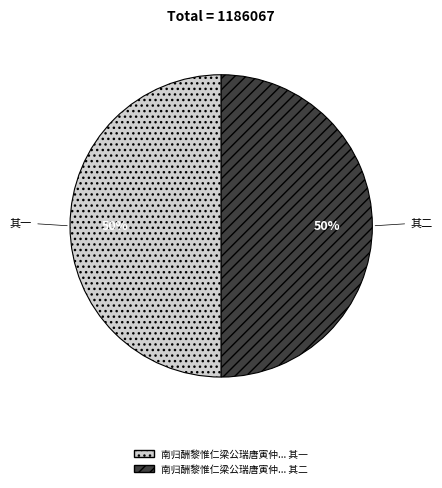

How many segments does this pie chart have?

2